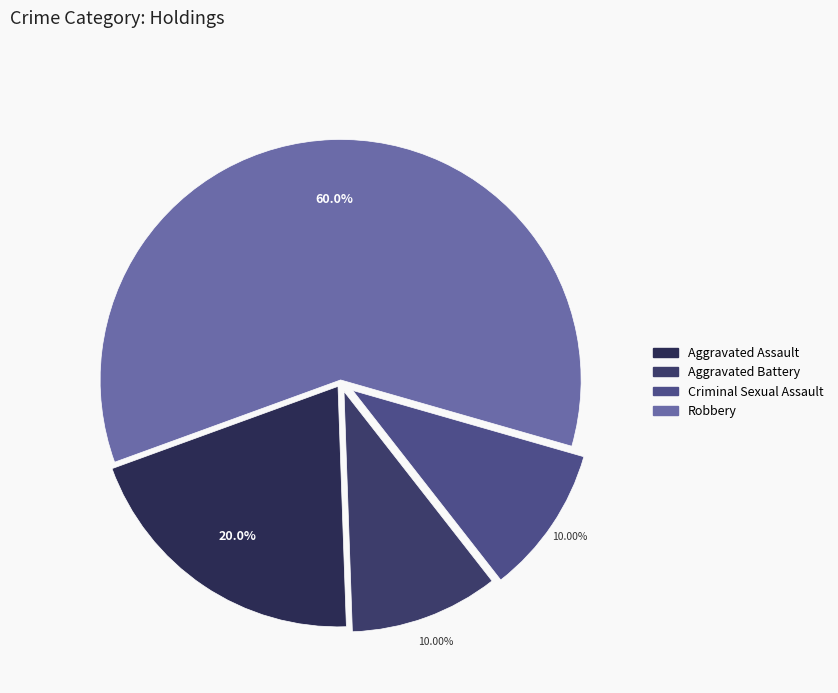

What is the change in value from Aggravated Battery to Robbery?

+5